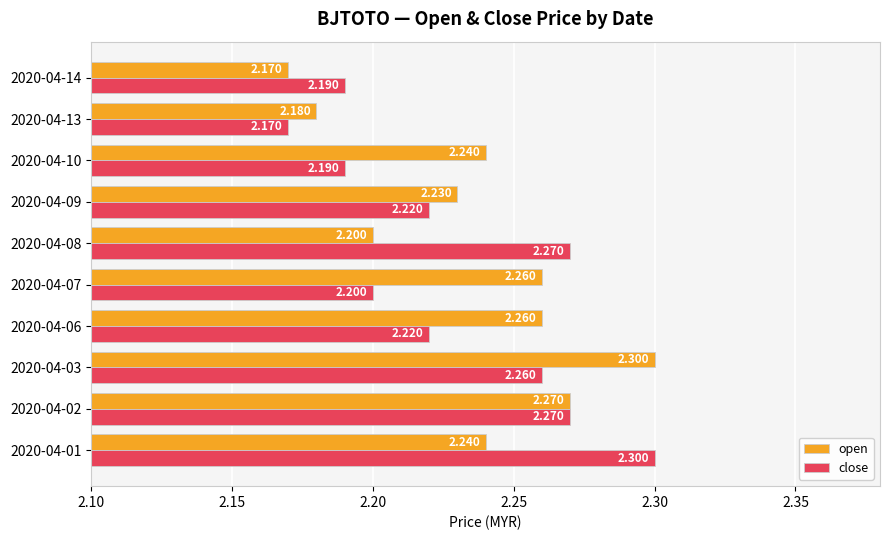

Between 2020-04-01 and 2020-04-13, which series saw the biggest shift?

close